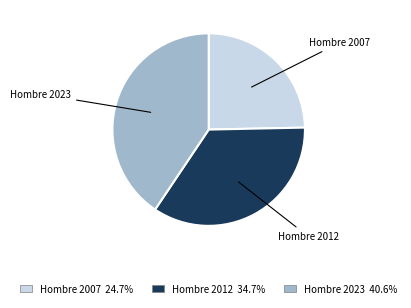

How many slices are in this pie chart?

3